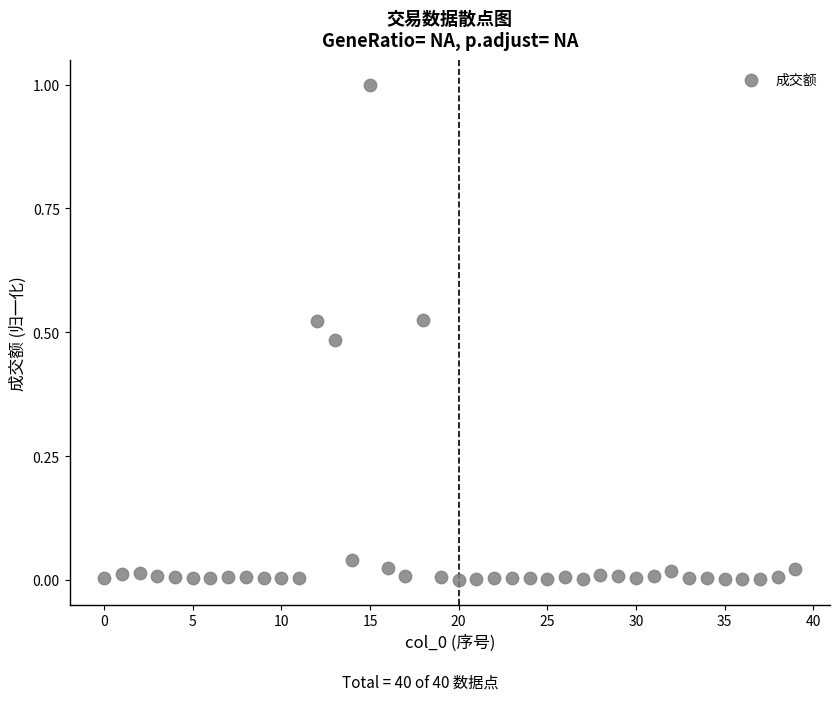

What is the range of Y values (max minus min)?

1.0